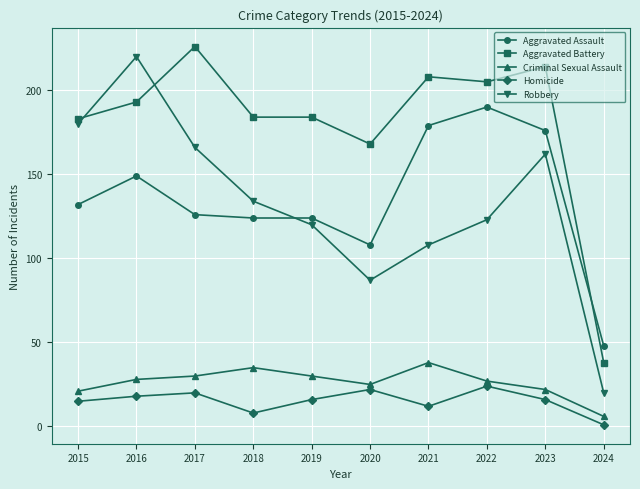

Between 2017 and 2022, which series saw the biggest shift?

Aggravated Assault